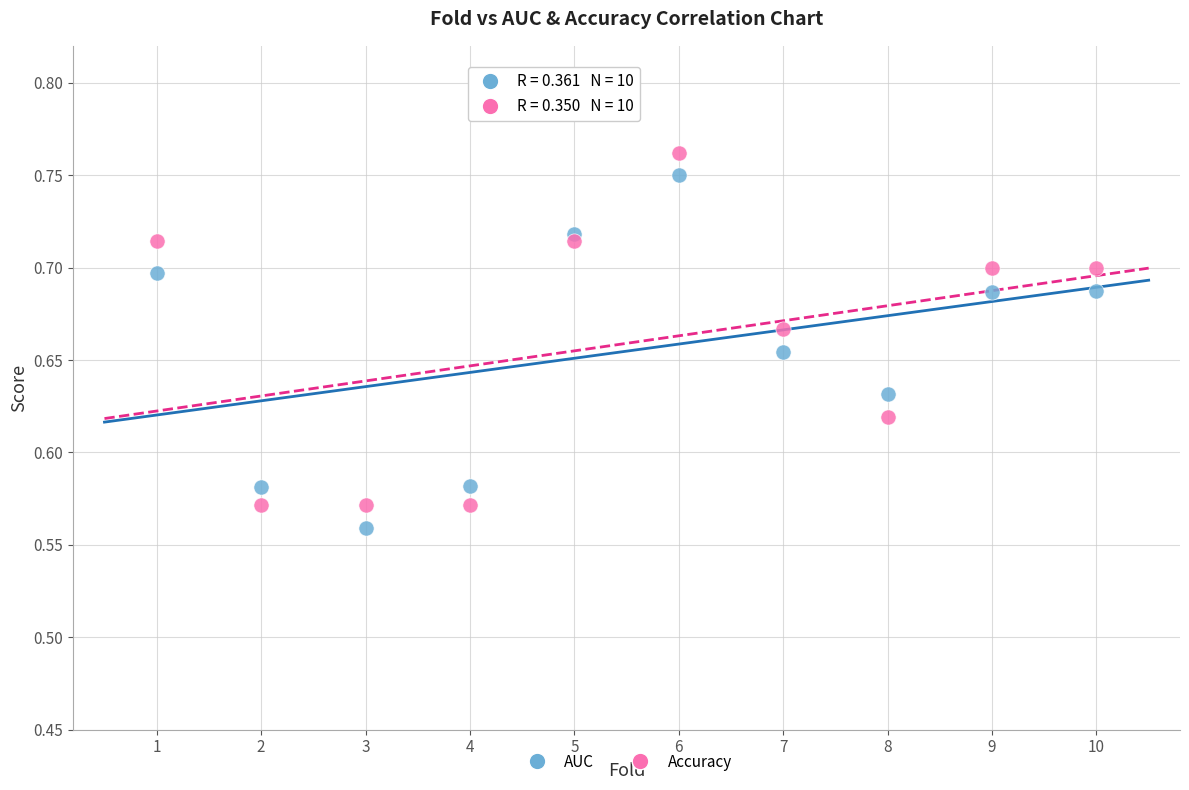

What is the X range (max minus min) for the scatter plot?

9.0